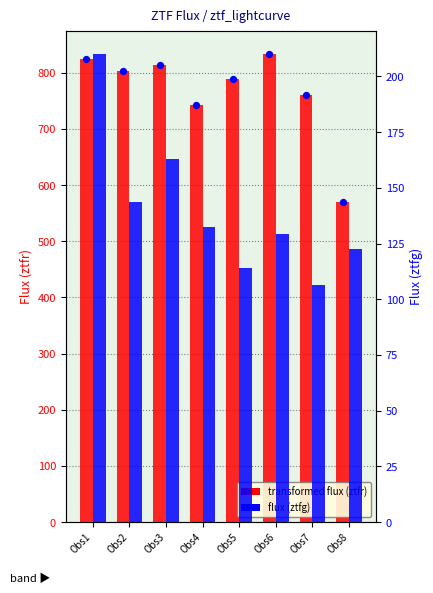

At how many categories does at least one series exceed 745?

6